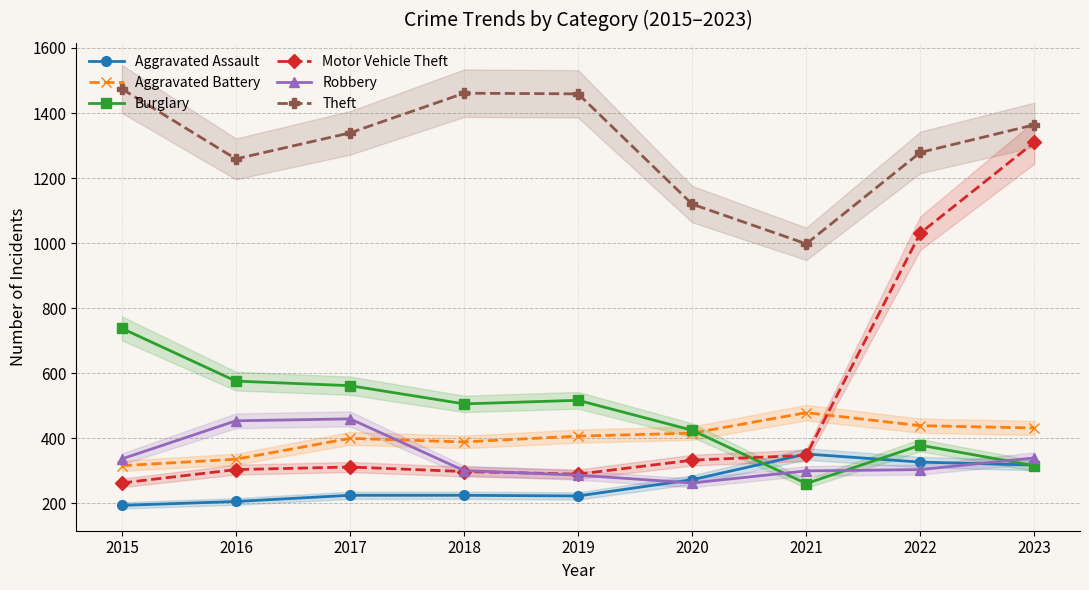

How many lines are shown in the chart?

6